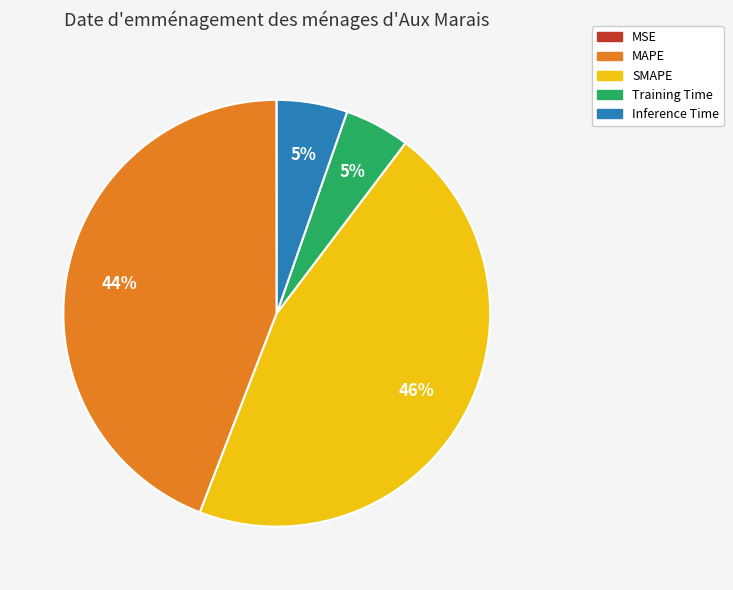

What percentage is the Training Time slice, to the nearest percent?

5%